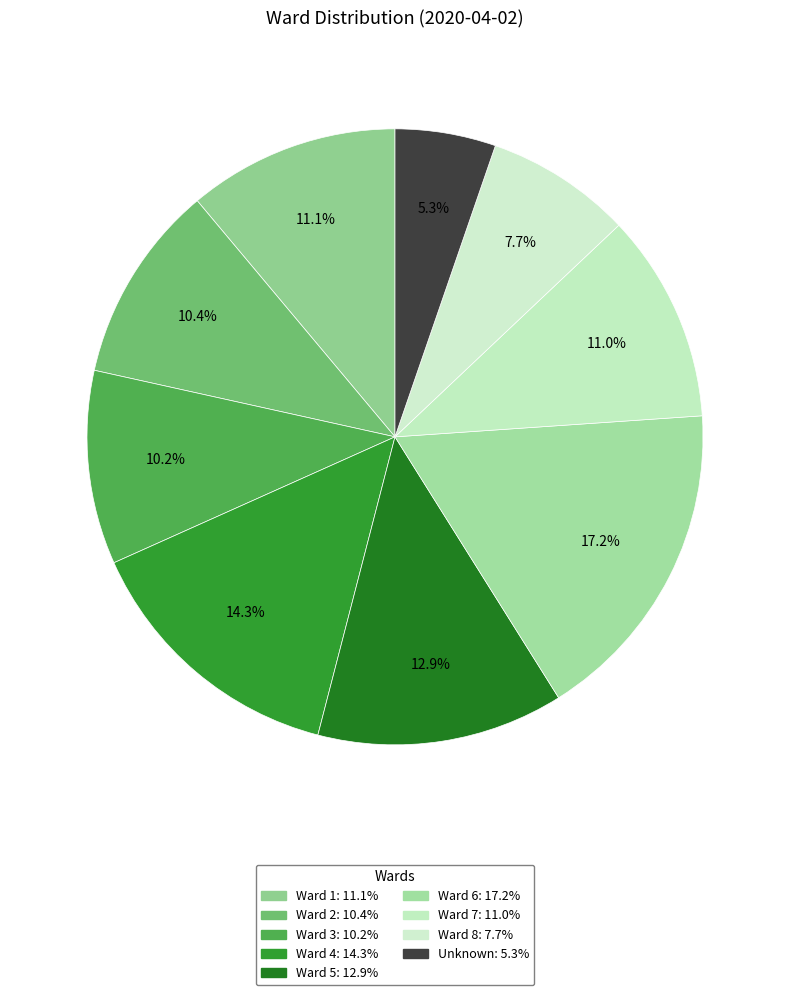

Is the sum of Ward 6 and Ward 8 greater than half?

No